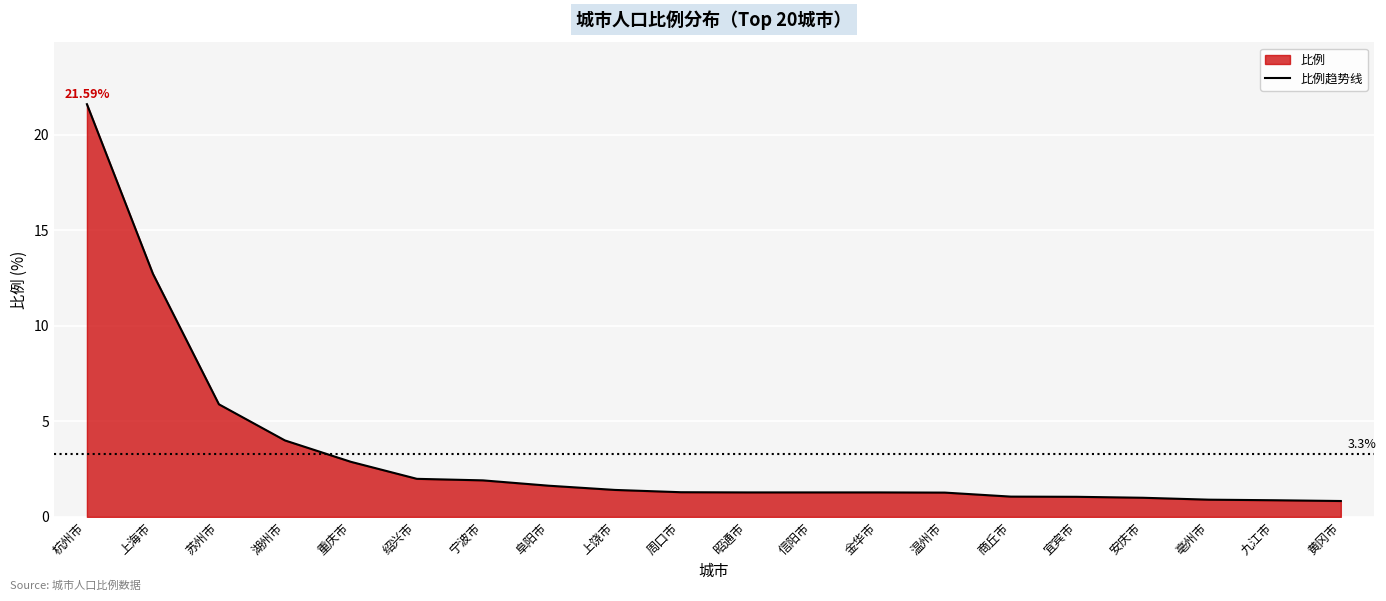

How many lines are shown in the chart?

1